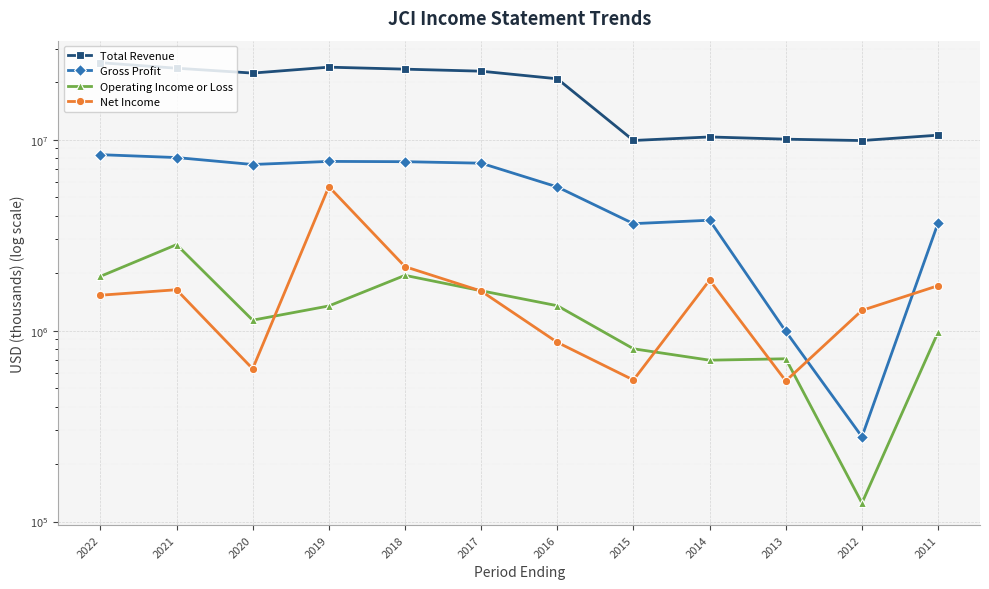

In Operating Income or Loss, how many points are lower than both neighbors (excluding endpoints)?

3